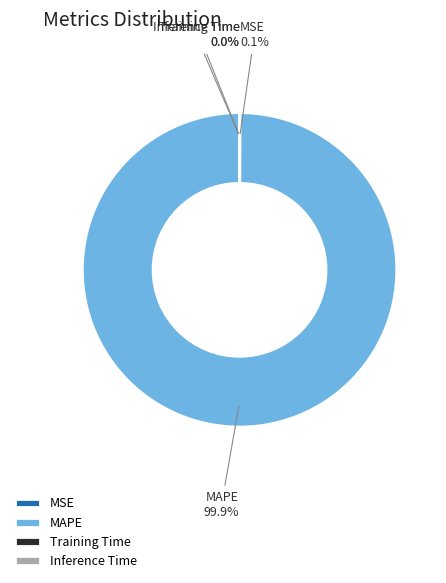

To the nearest percent, what is the difference between the largest and smallest slice percentages?

100%